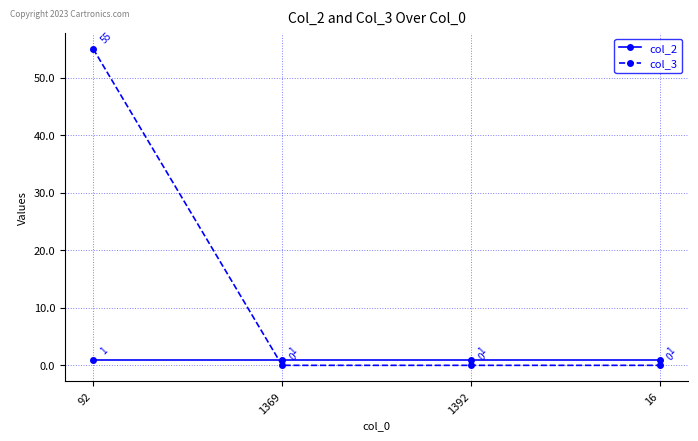

What is the maximum value shown in the chart?

55